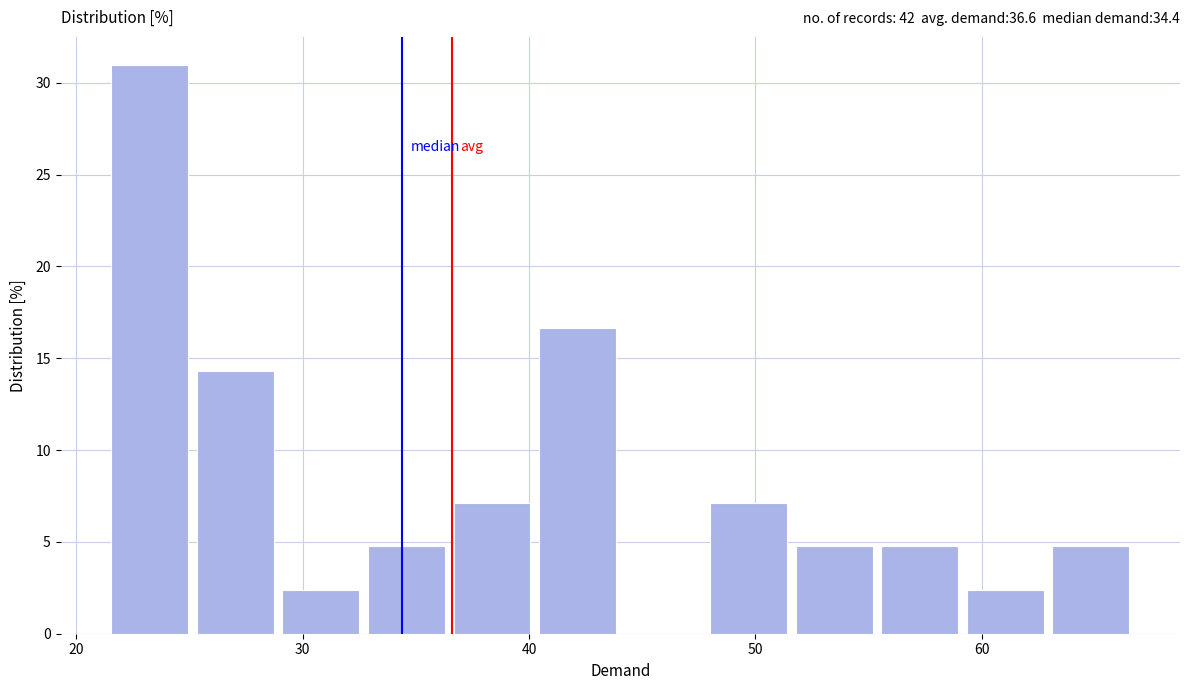

Around what value on the x-axis is the tallest bar? Give the approximate position of its centre, as read against the axis.

23